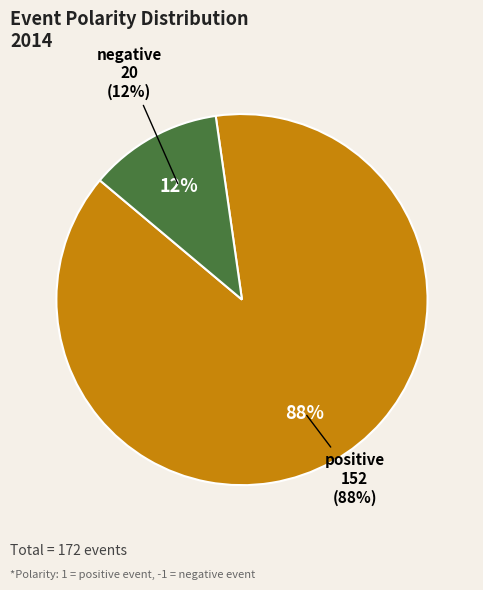

Is there a majority slice in this chart?

Yes